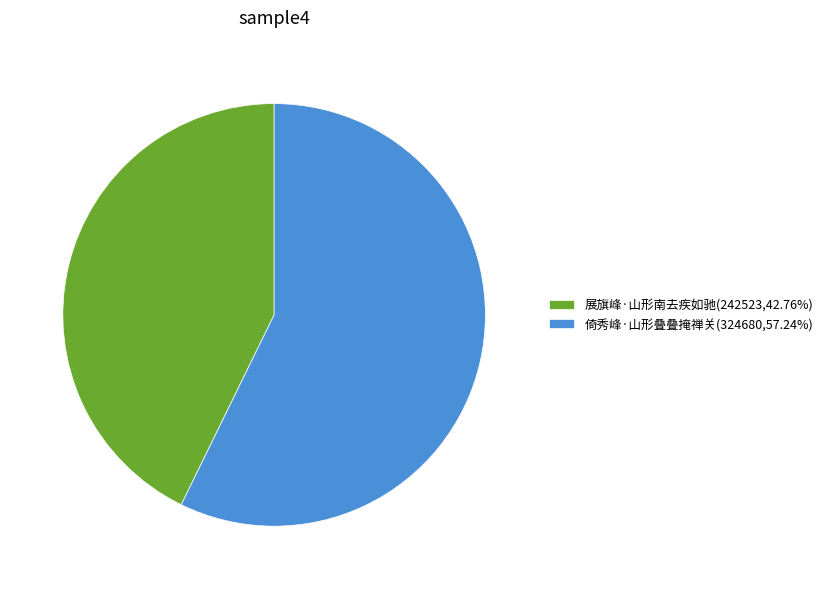

True or false: 倚秀峰·山形叠叠掩禅关 accounts for 57% of the total.

True